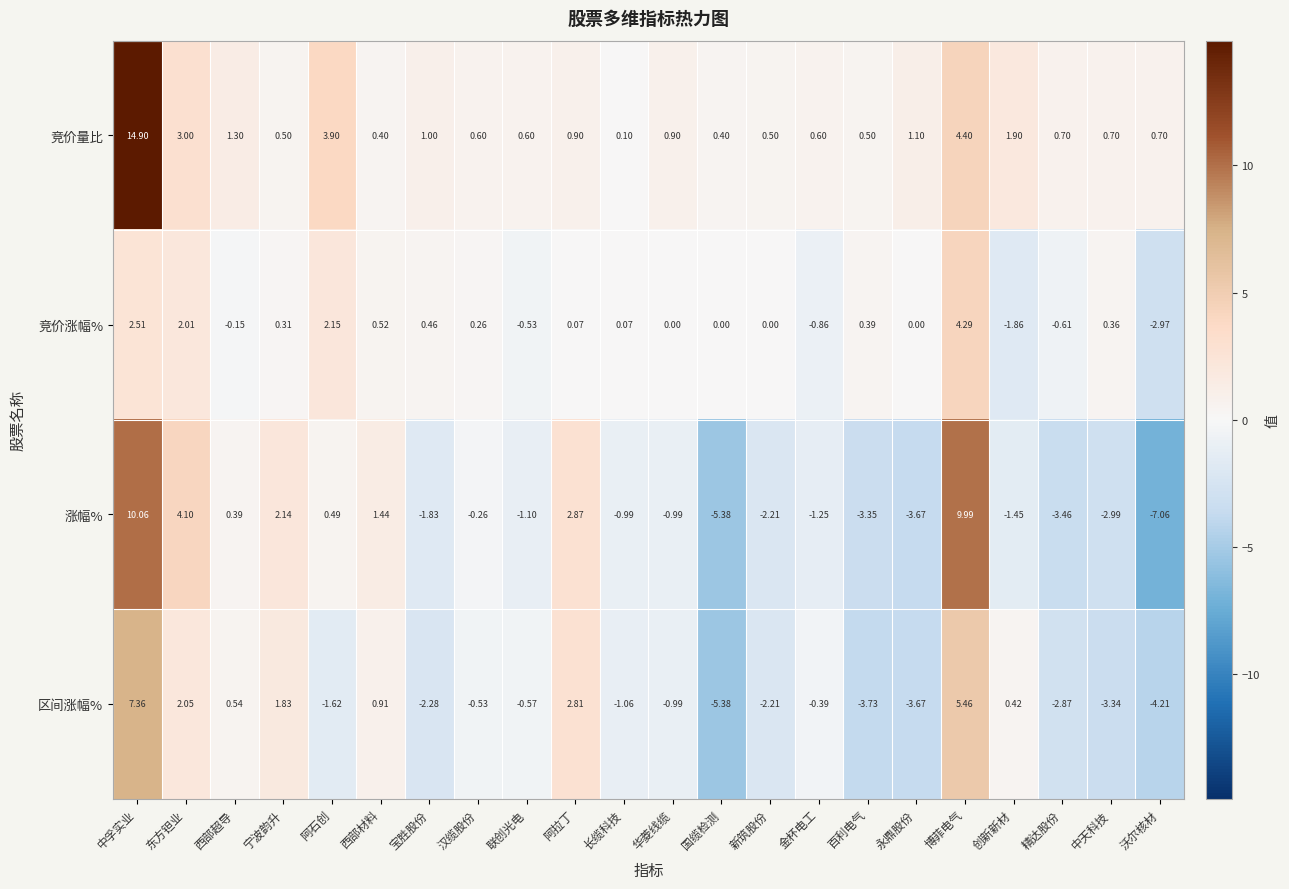

Which series has the largest range (max minus min)?

涨幅%